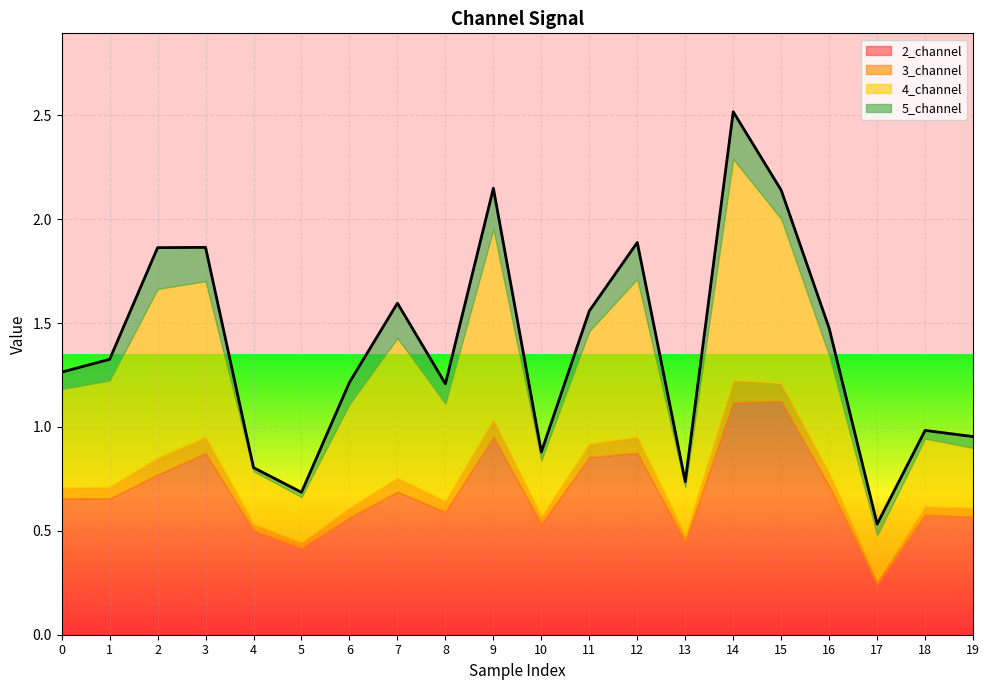

True or false: 2_channel and 5_channel intersect in this chart.

False